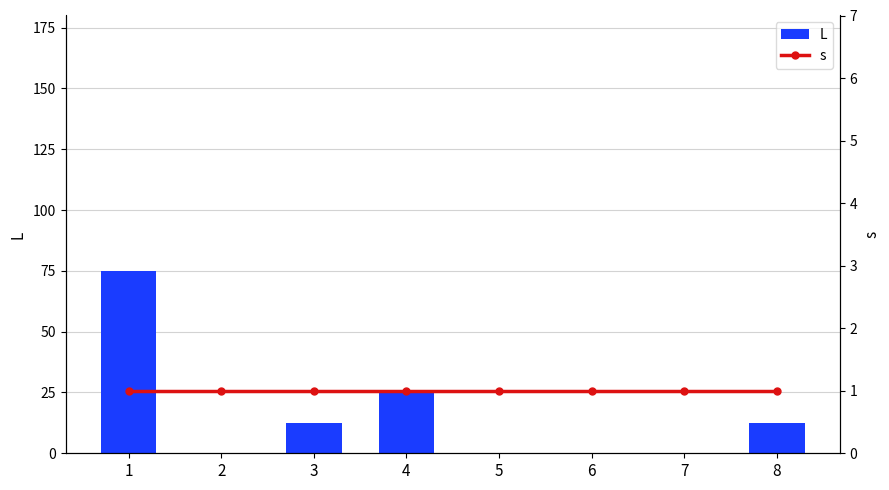

What is the average value of the L series?

15.6